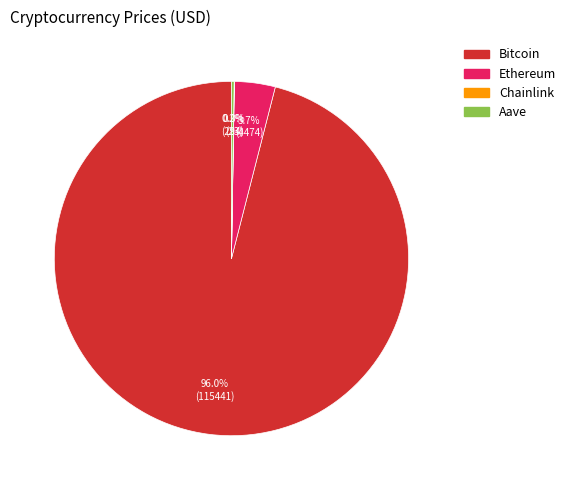

What is the largest slice in the pie chart?

Bitcoin